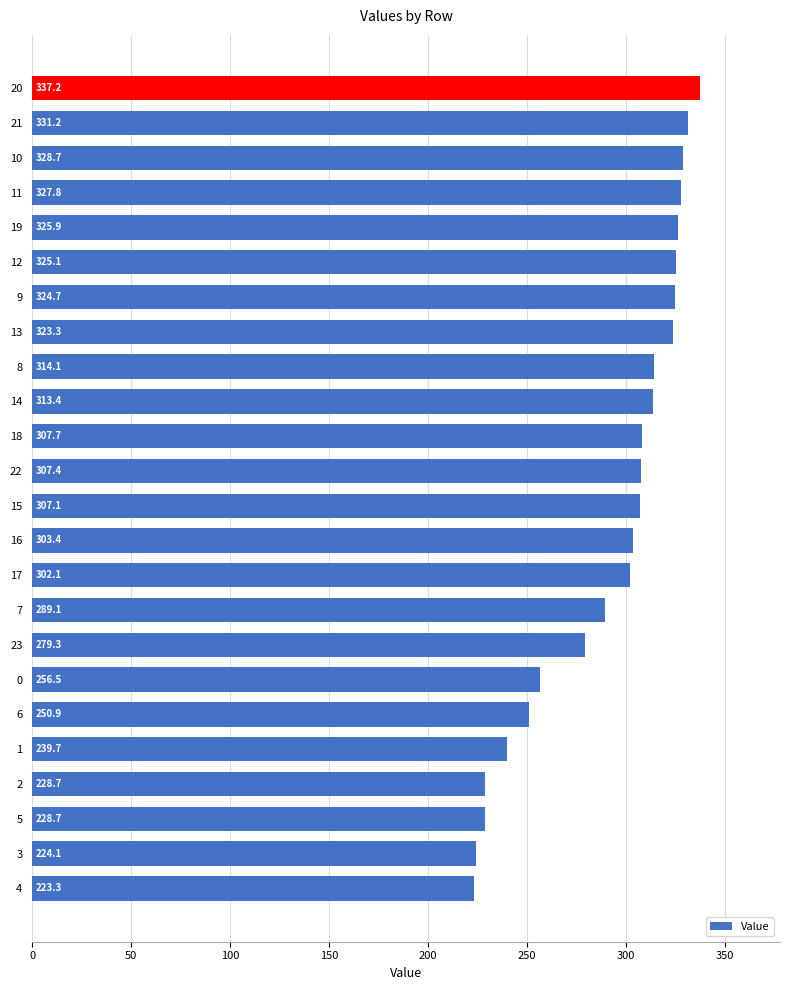

Reading top to bottom, list all the values displayed in this chart.

20=337.2	21=331.2	10=328.7	11=327.8	19=325.9	12=325.1	9=324.7	13=323.3	8=314.1	14=313.4	18=307.7	22=307.4	15=307.1	16=303.4	17=302.1	7=289.1	23=279.3	0=256.5	6=250.9	1=239.7	2=228.7	5=228.7	3=224.1	4=223.3